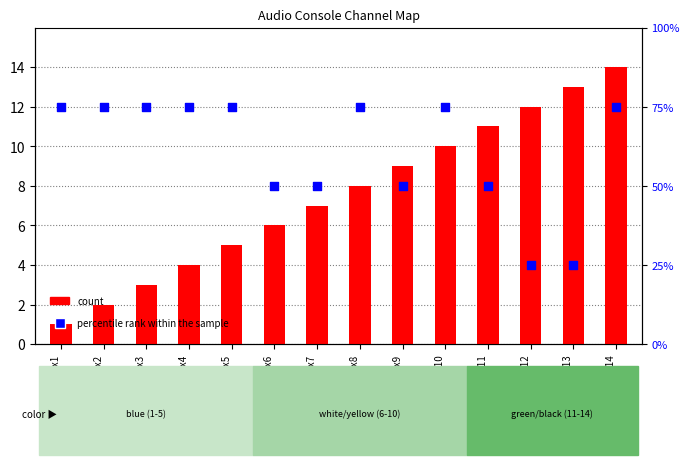

Which series has the largest total across all categories?

percentile rank within the sample